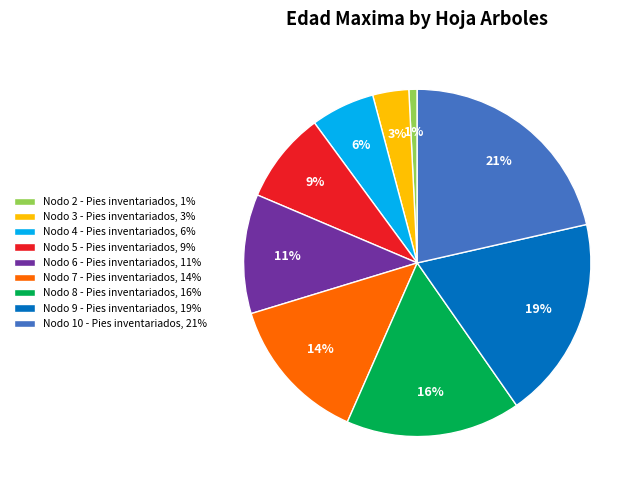

What percentage is the Nodo 9 - Pies inventariados, 19% slice, to the nearest percent?

19%